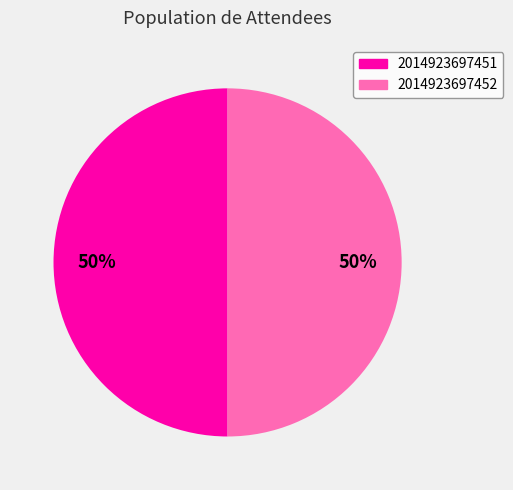

Do 2014923697452 and 2014923697451 together represent more than half of the pie?

Yes